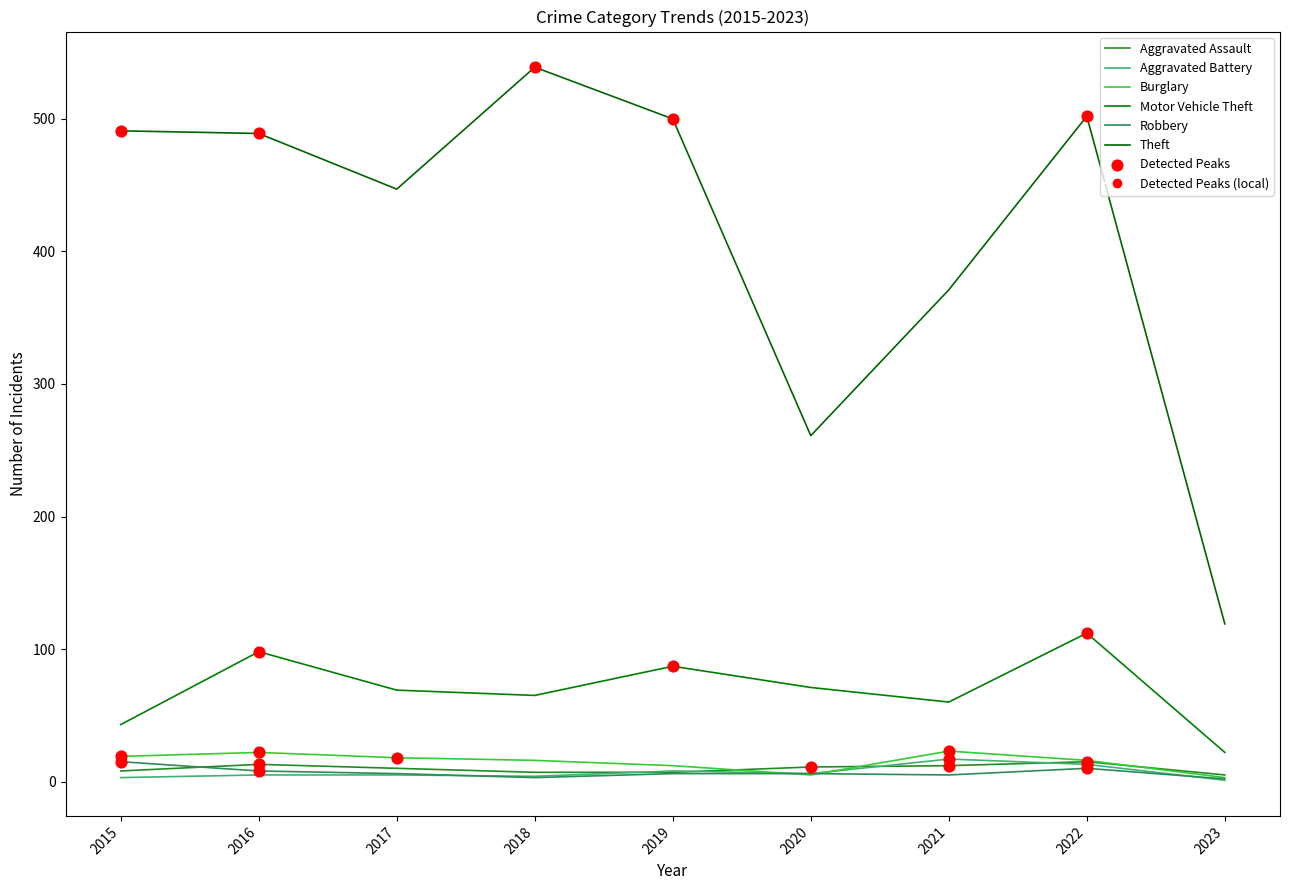

Does the chart have visible grid lines?

No